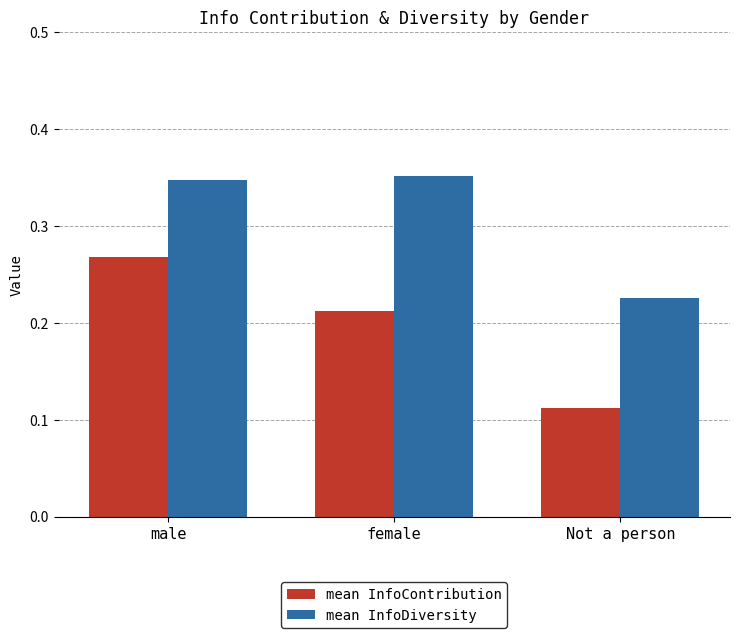

The mean InfoContribution series shows 0.1 at male. True or false?

False